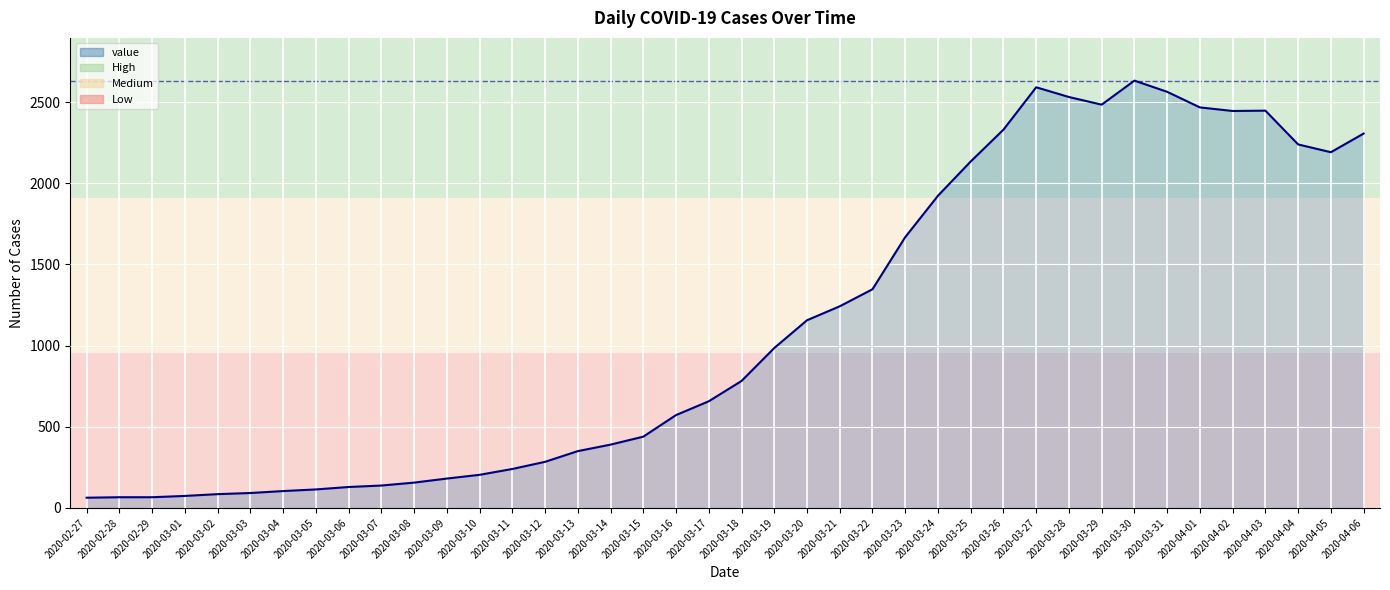

What is the change in value from 2020-03-03 to 2020-03-18?

+690